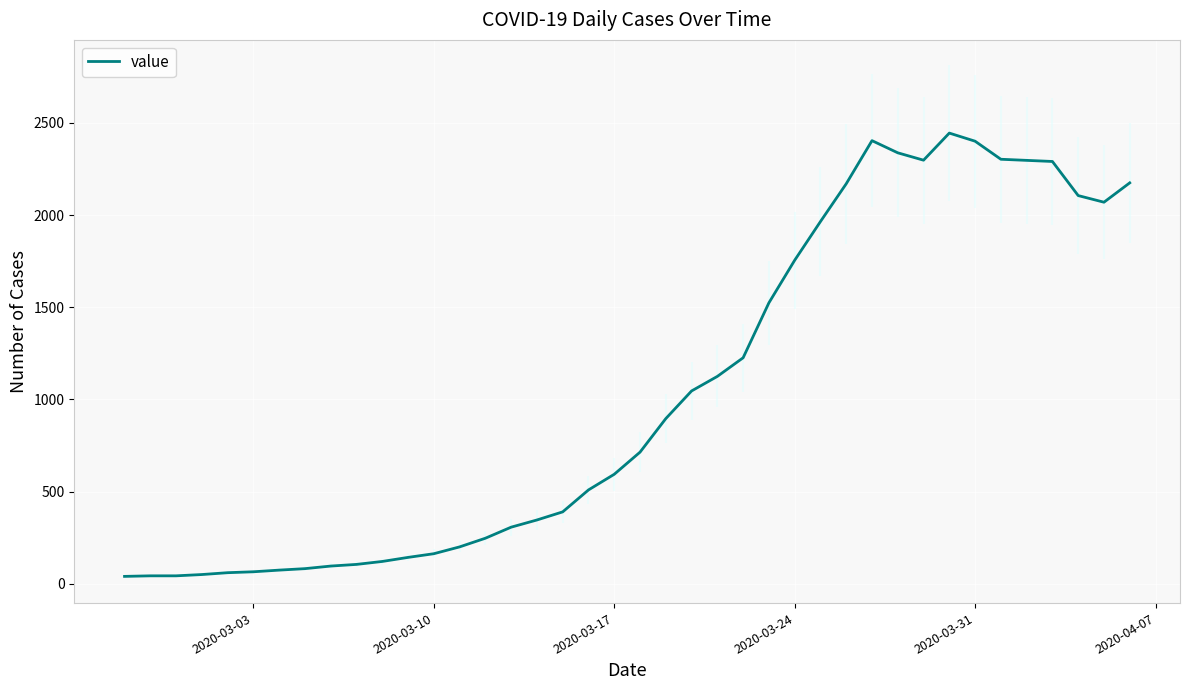

What is the maximum value for value?

2445